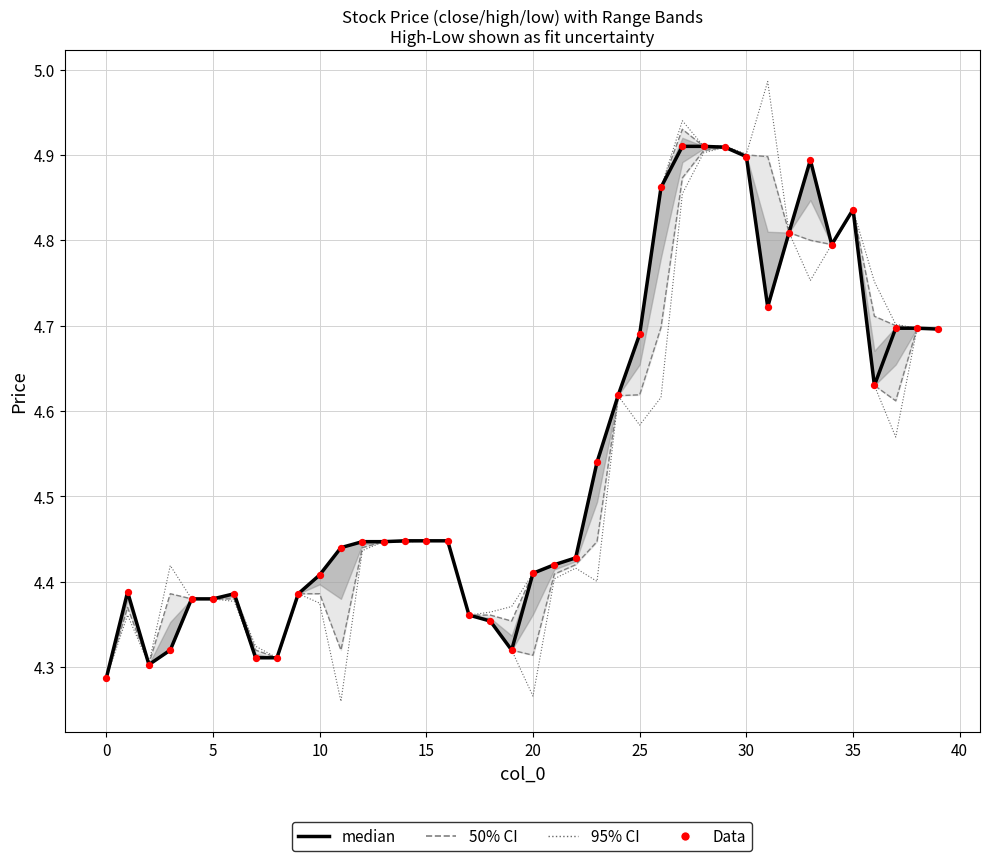

Which series reaches the maximum Y coordinate?

95% CI